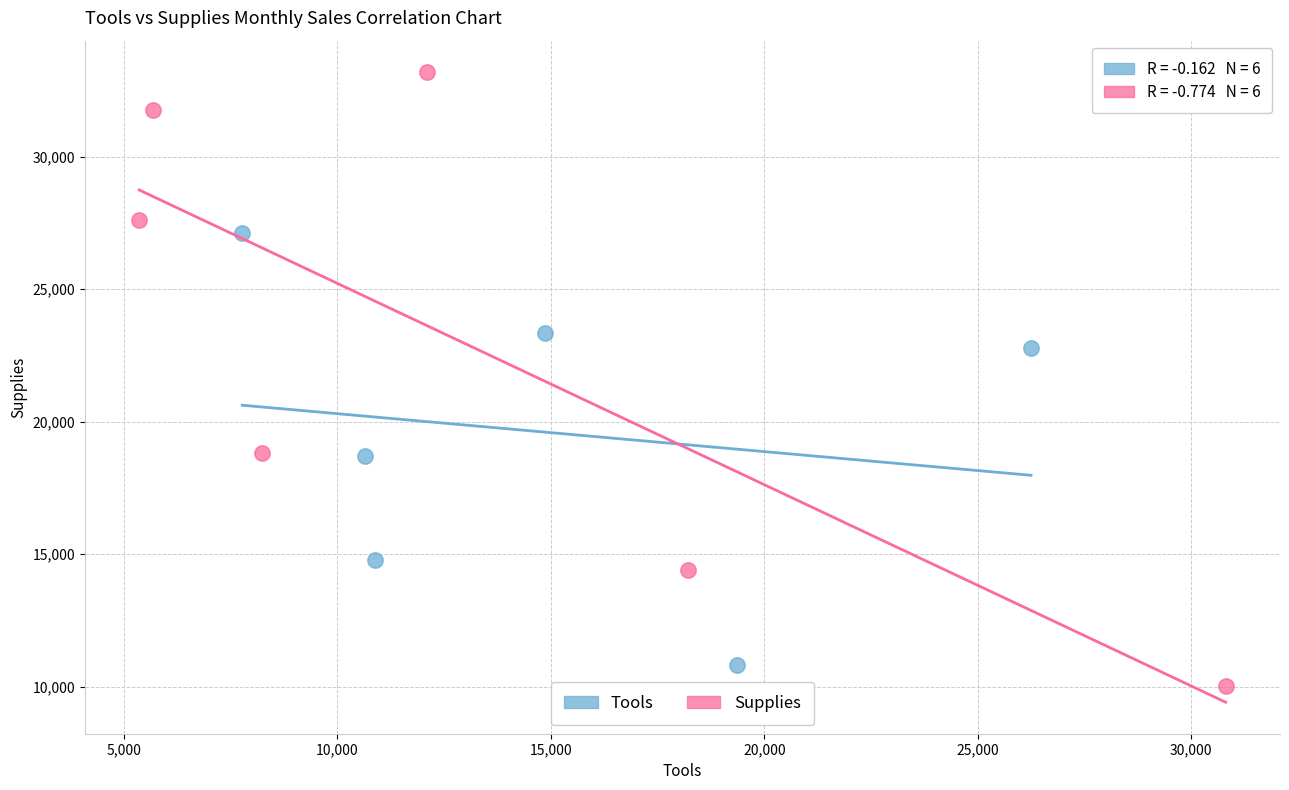

What are all the series names shown in the legend?

Tools, Supplies